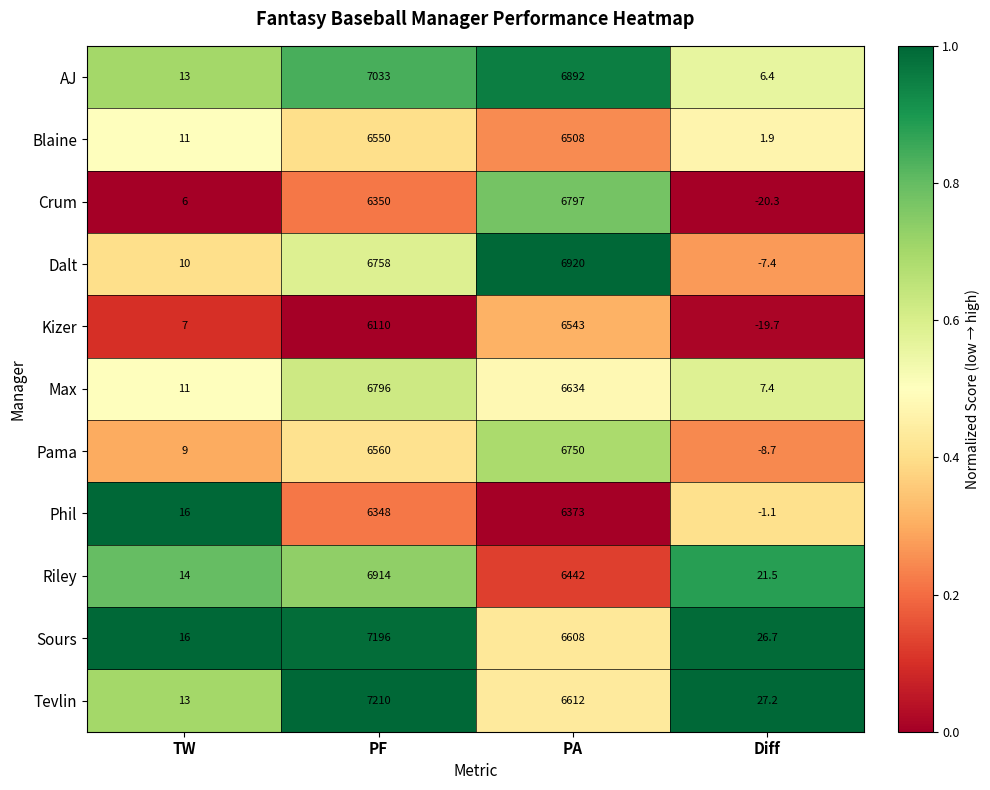

List the series in order of their peak value, lowest first.

Phil, Kizer, Blaine, Pama, Max, Crum, Riley, Dalt, AJ, Sours, Tevlin